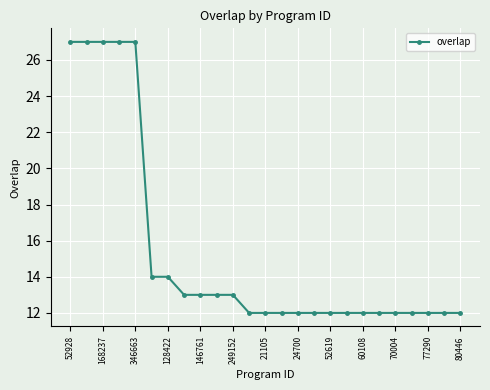

What is the maximum value shown in the chart?

27